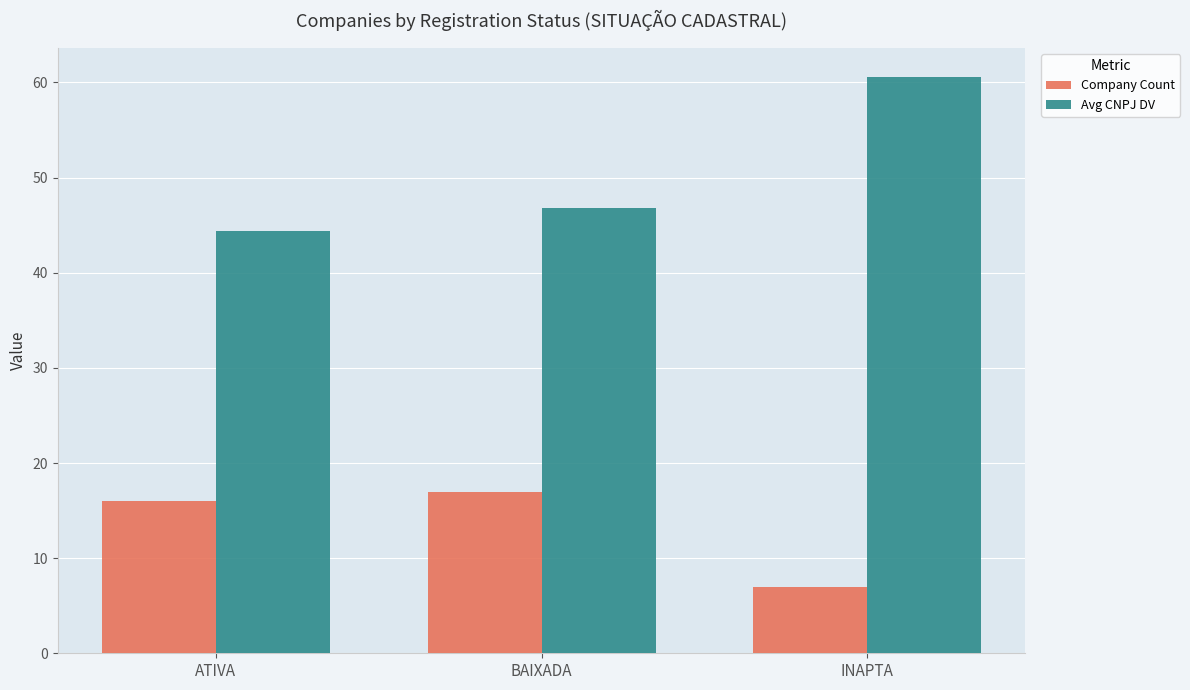

How many series are shown in this chart?

2